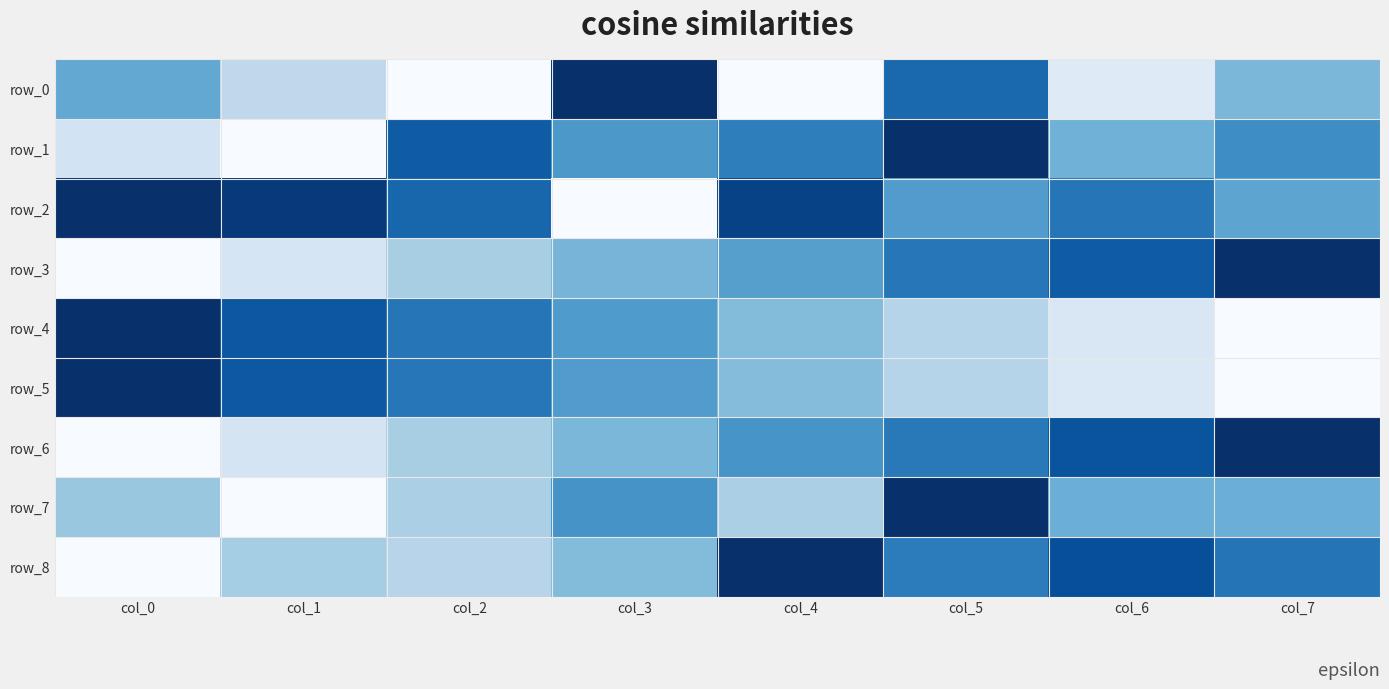

What is the sum of all row_1 values?

4.4